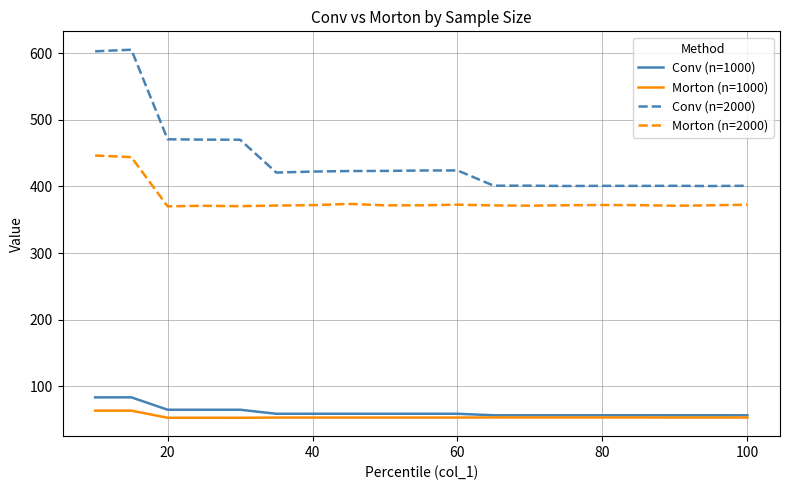

What is the maximum value for Conv (n=1000)?

83.3